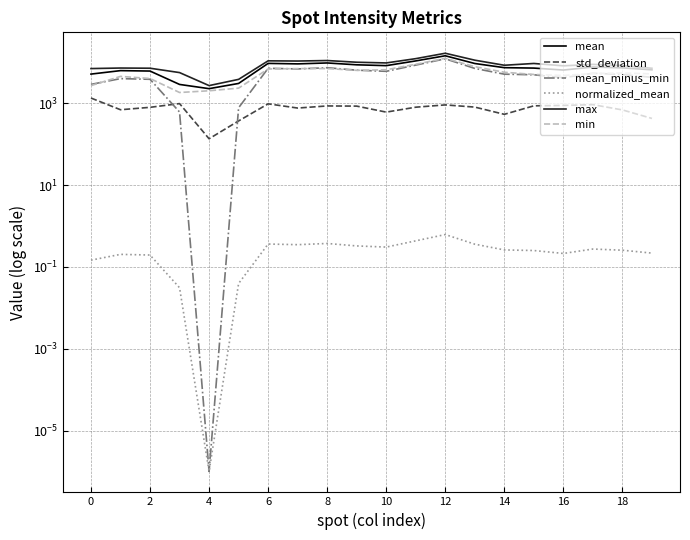

At which category is the sum across all series the highest?

12